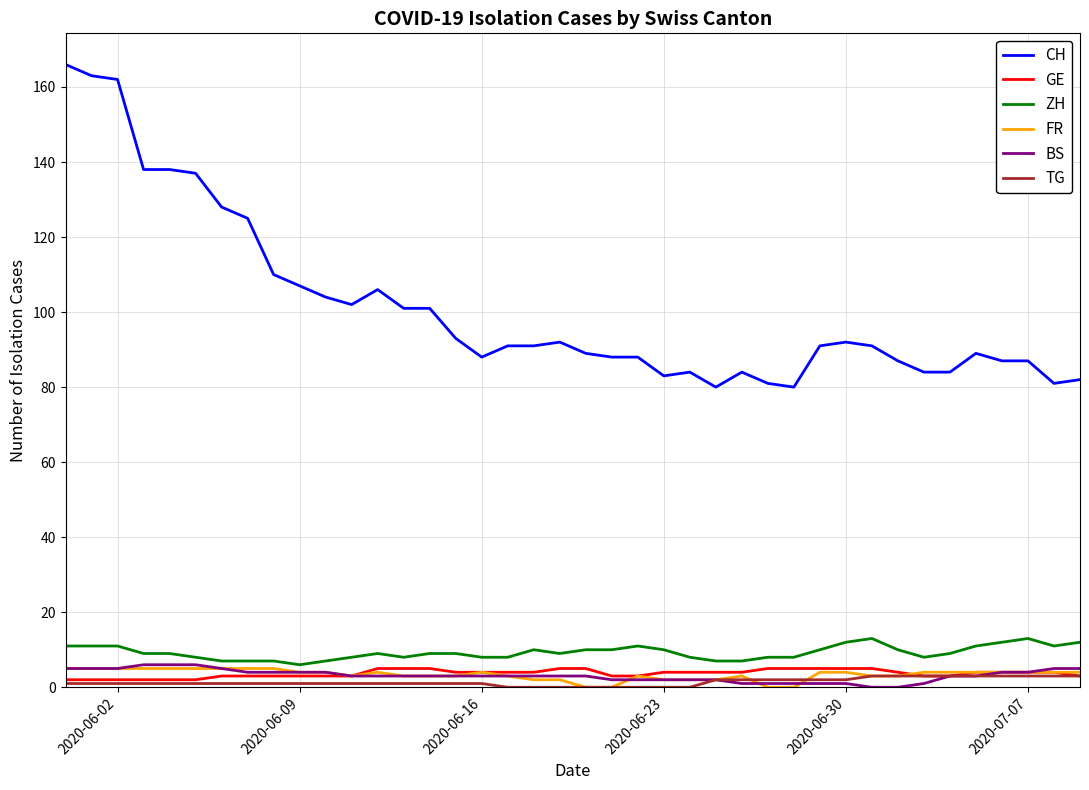

Which series has the largest range (max minus min)?

CH